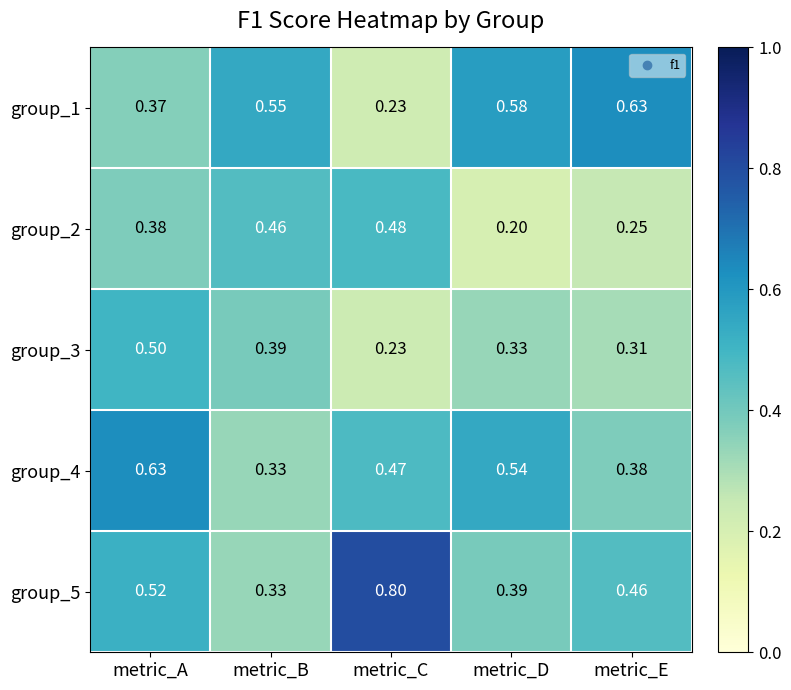

Where is group_4 nearest to the value 0?

metric_B